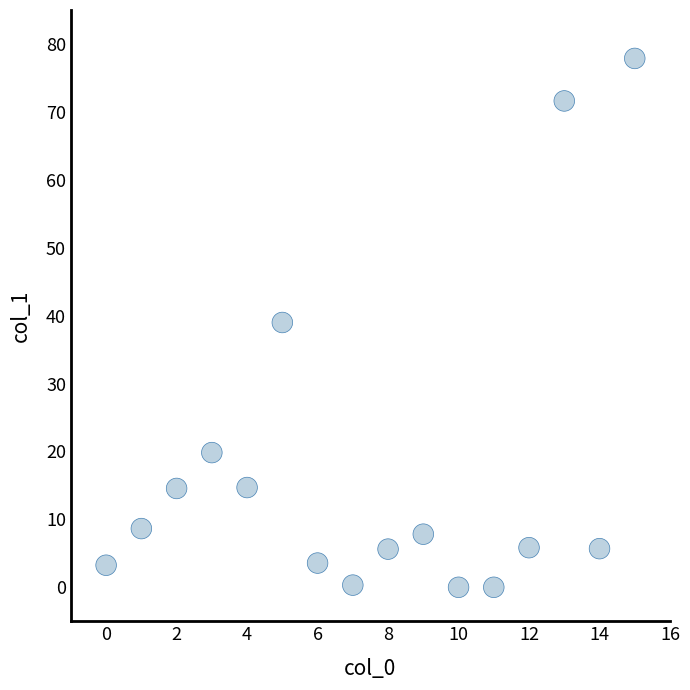

What is the range of Y values (max minus min)?

77.9